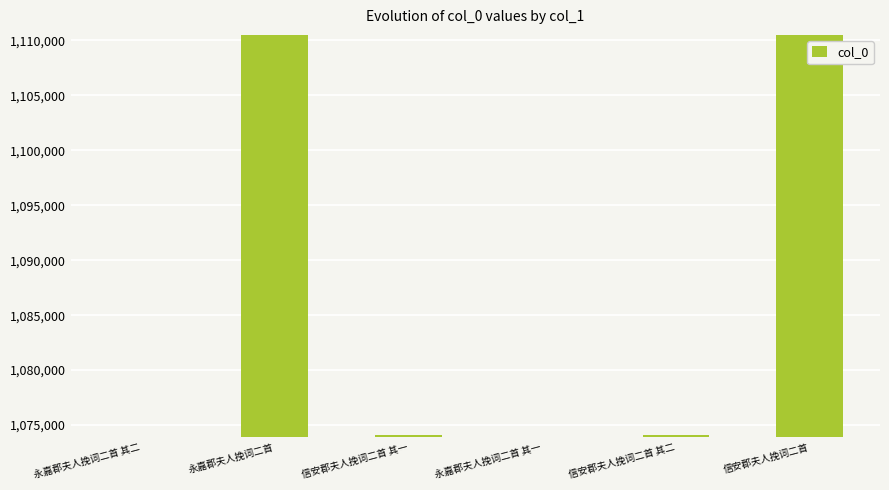

What is the maximum value shown in the chart?

1110455